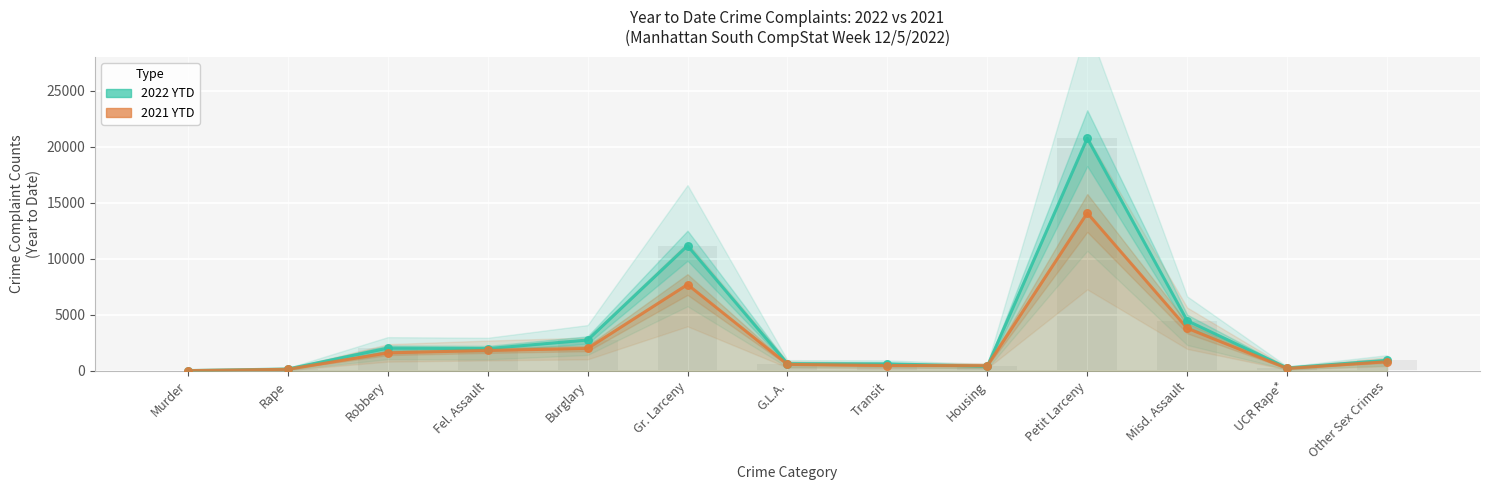

What are all the series names shown in the legend?

2022 YTD, 2021 YTD